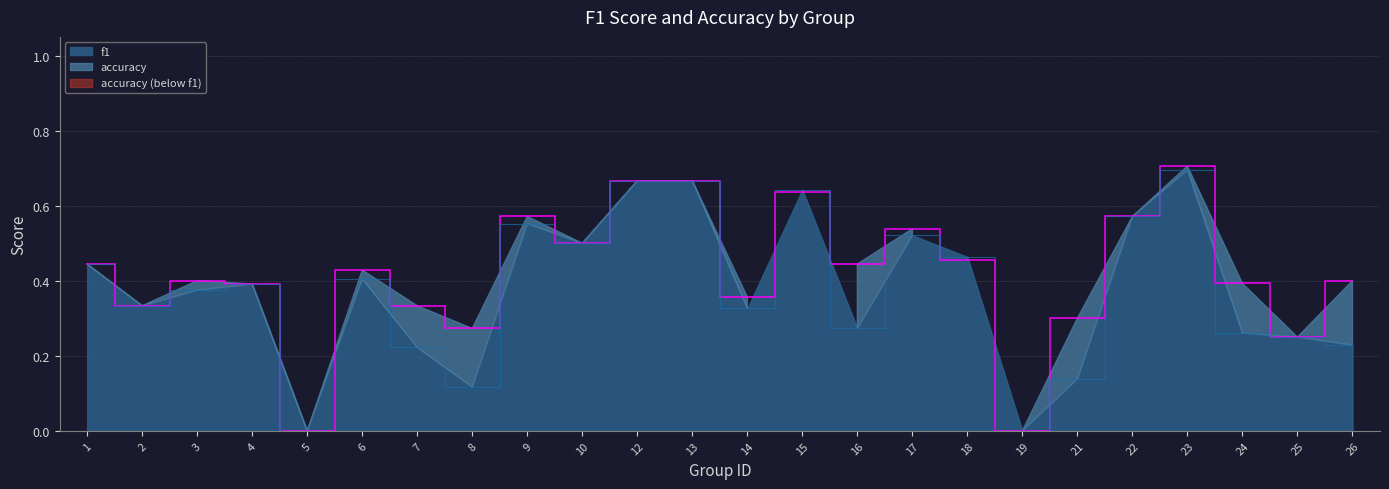

Between 24 and 25, which is larger?

24